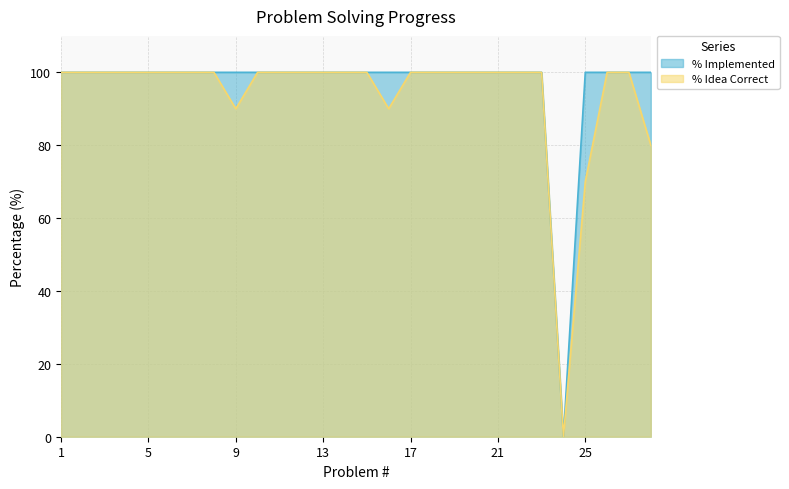

What is the average value of the % Idea Correct series?

94